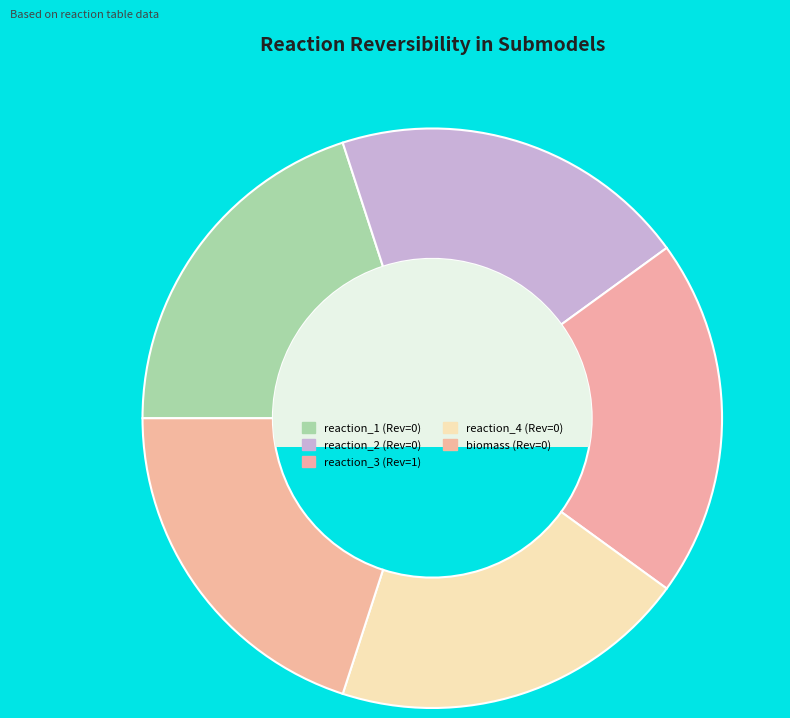

Count the number of slices in the pie.

5